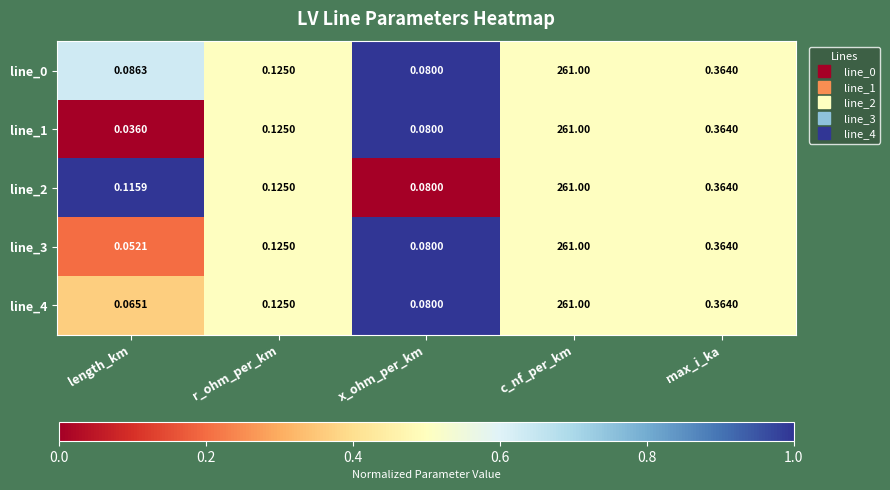

At which category does the chart reach its minimum across all series?

length_km